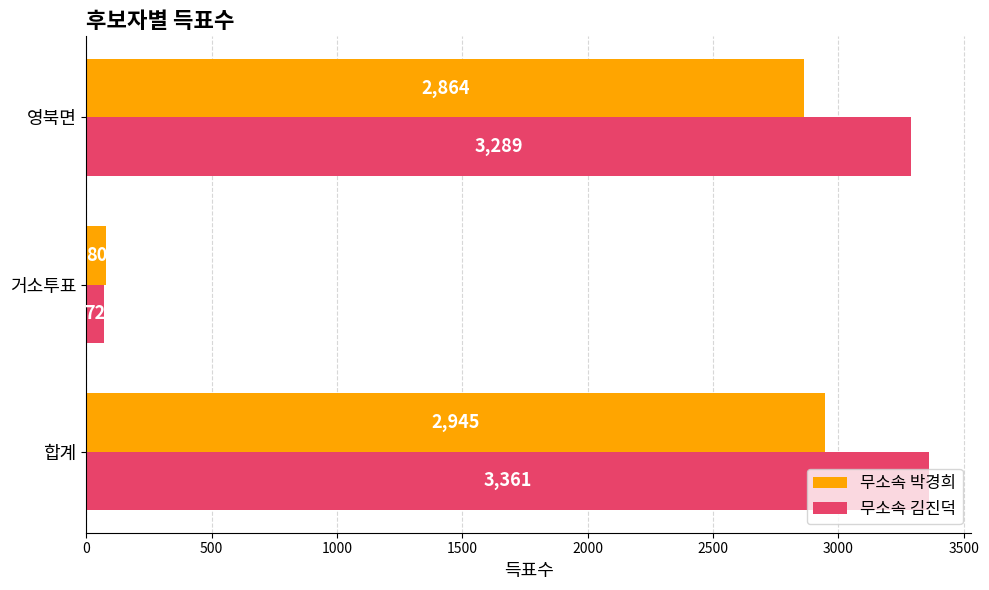

True or false: 무소속 김진덕 has a value of 4984 at 합계.

False